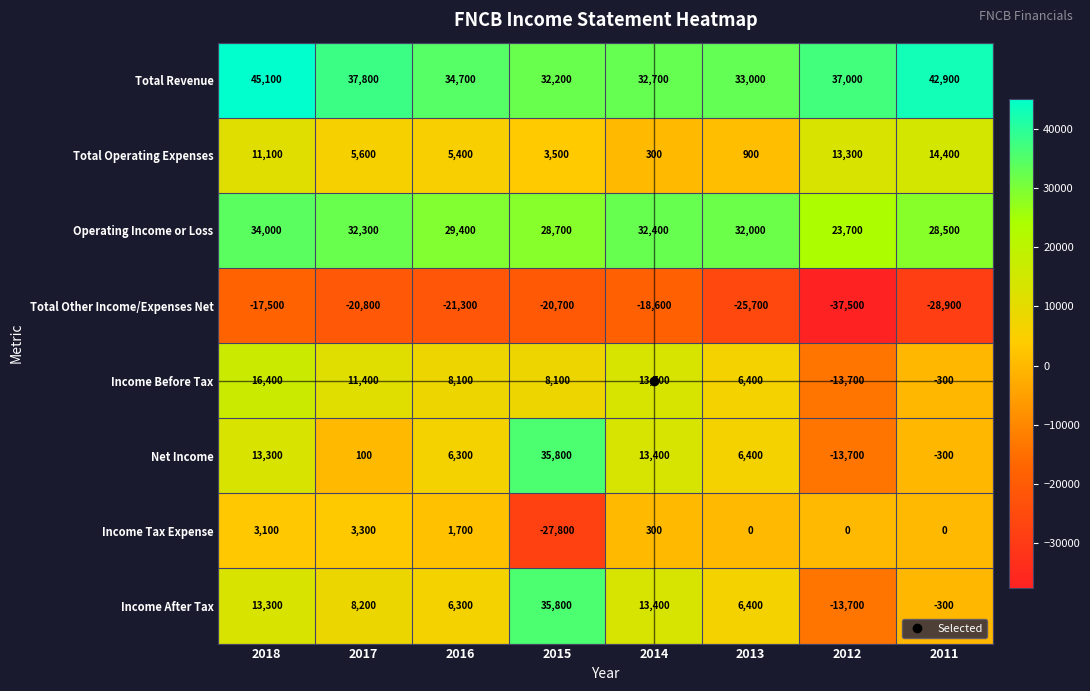

What is the minimum value for Operating Income or Loss?

23700